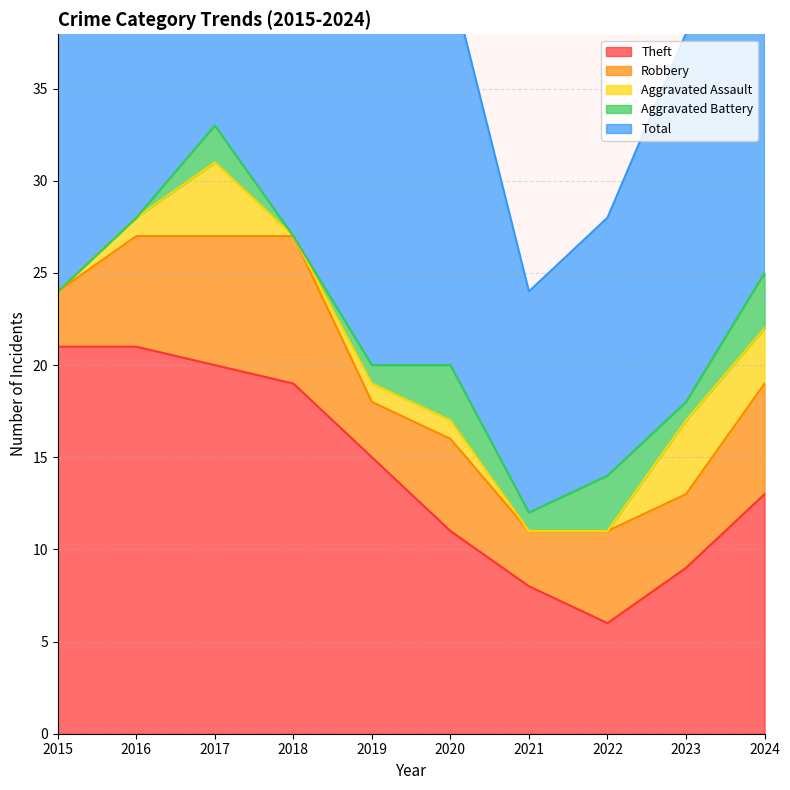

At which category is the sum across all series the highest?

2017